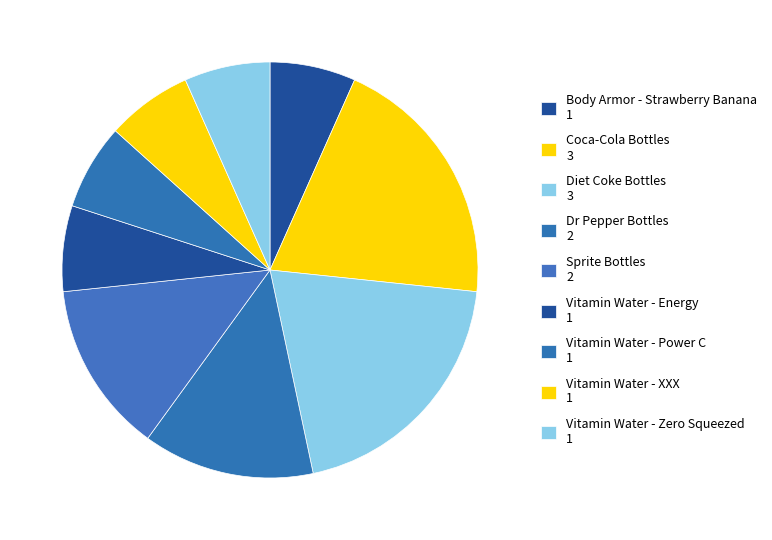

To the nearest percent, what portion does Vitamin Water - Power C represent?

7%